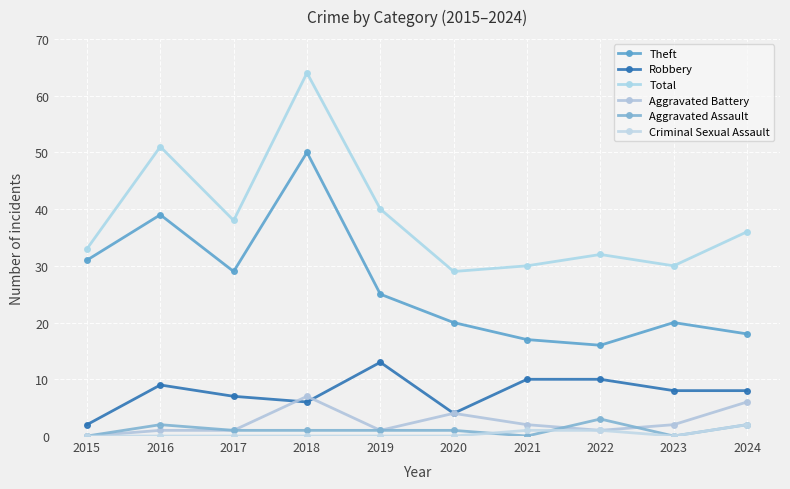

How many data points does each series have?

10